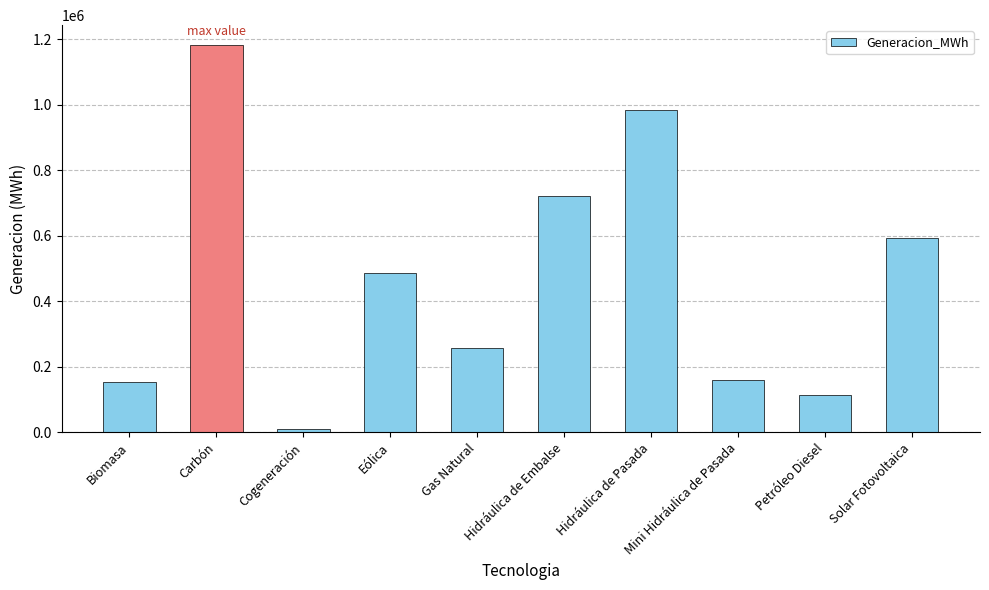

What is the label of the 5th bar from the right?

Hidráulica de Embalse